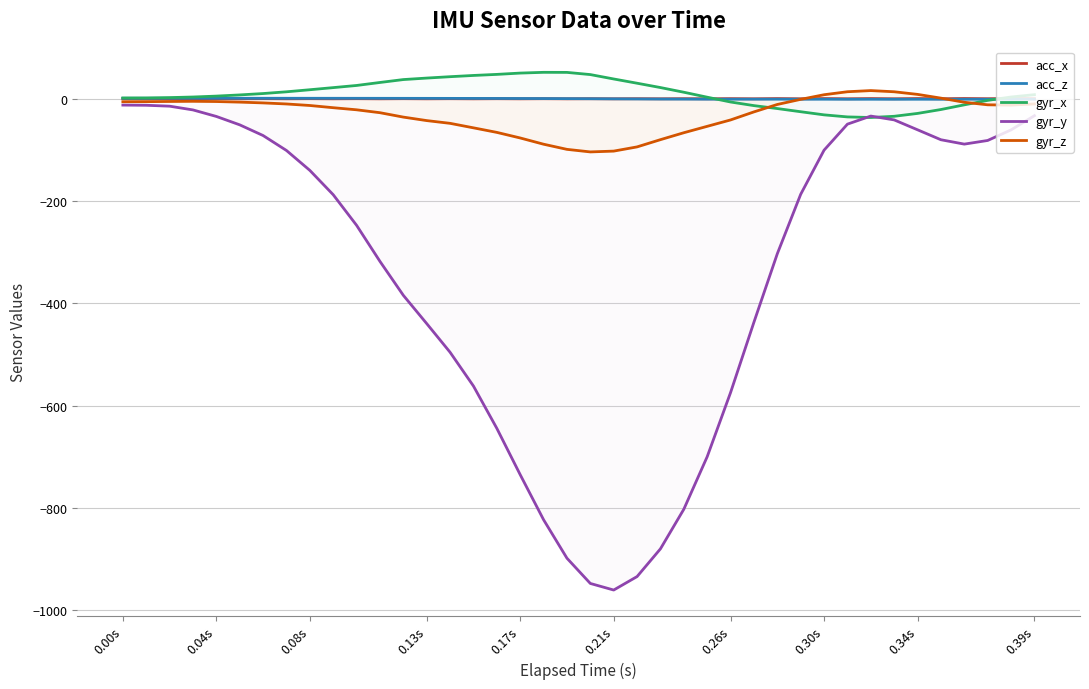

At which category is the sum across all series the highest?

0.00s